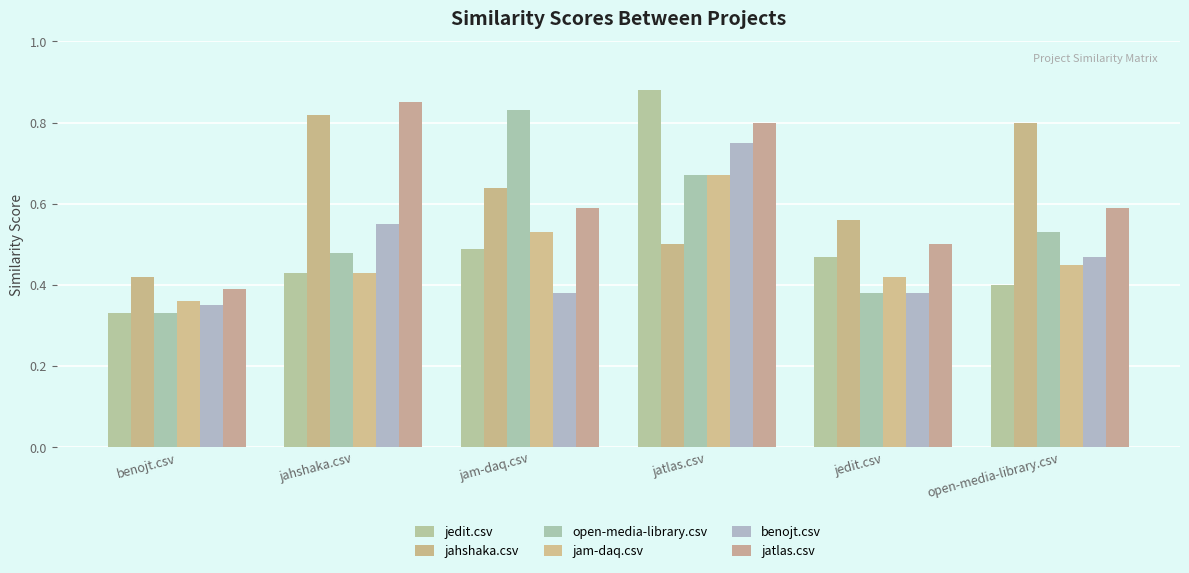

Which label corresponds to the largest value in the chart?

jatlas.csv